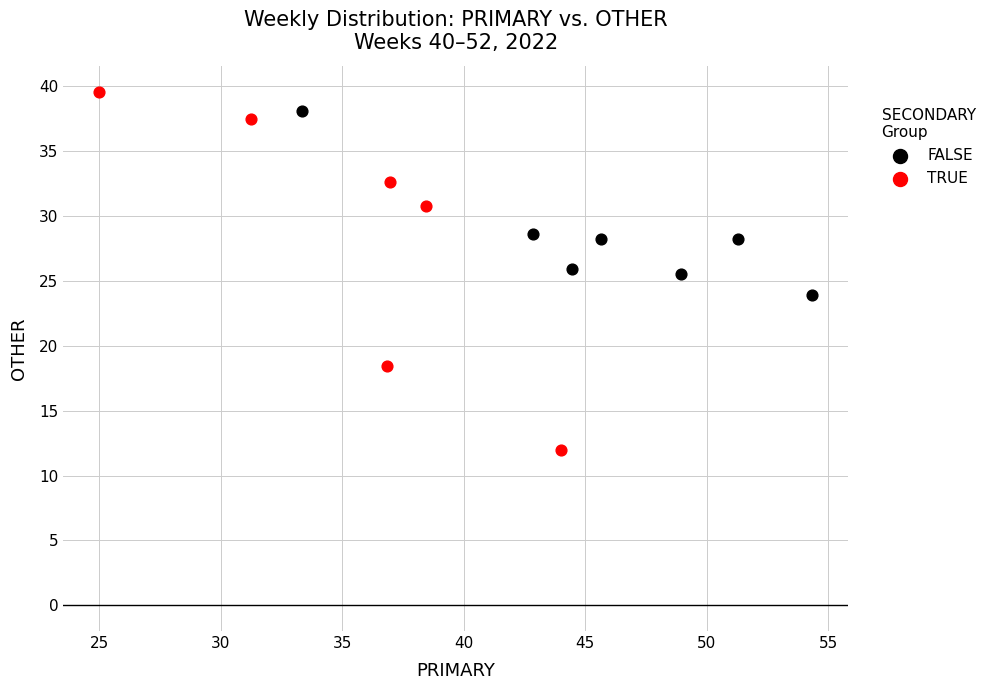

Which series has the largest Y range (max minus min)?

TRUE